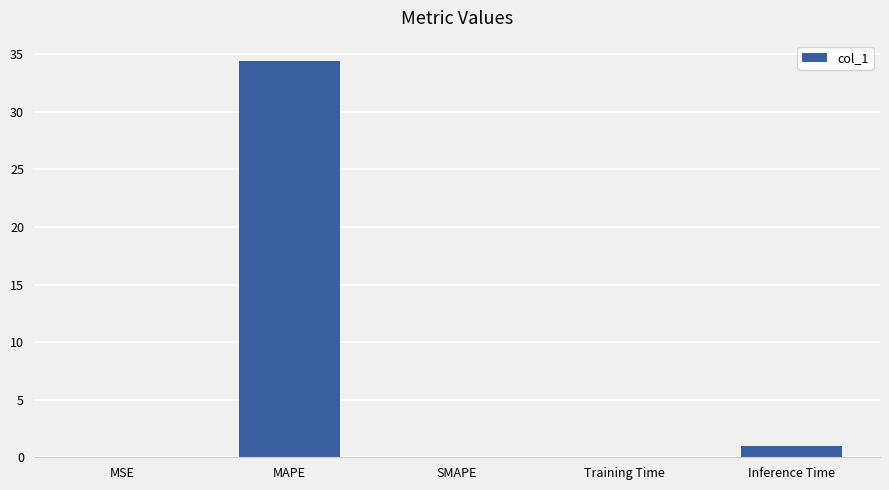

Does the chart contain stacked bars?

No